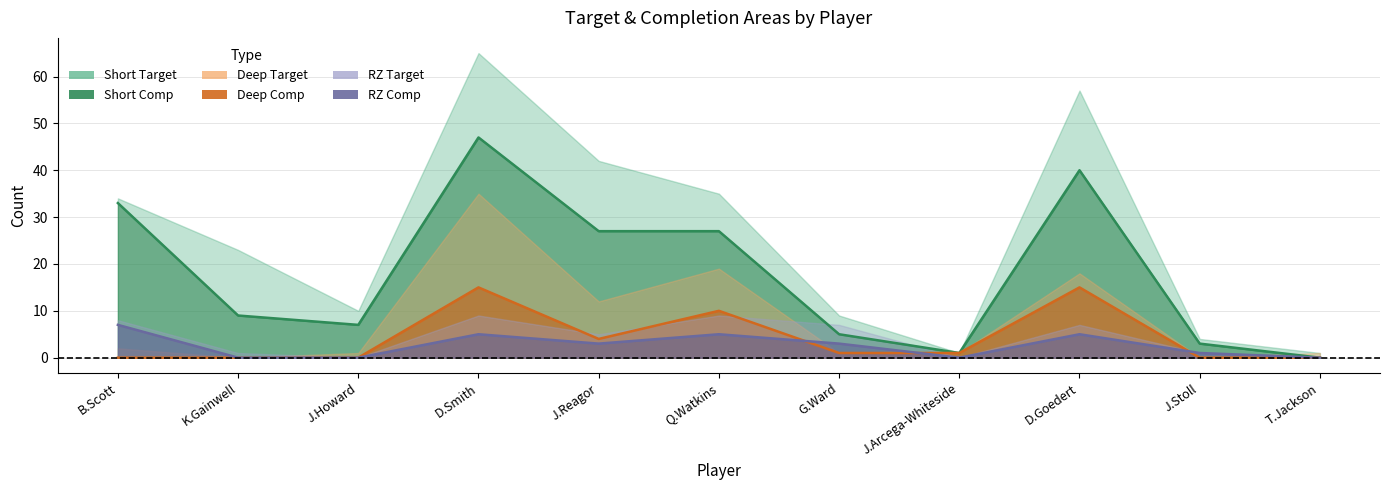

What position from the right is B.Scott?

11